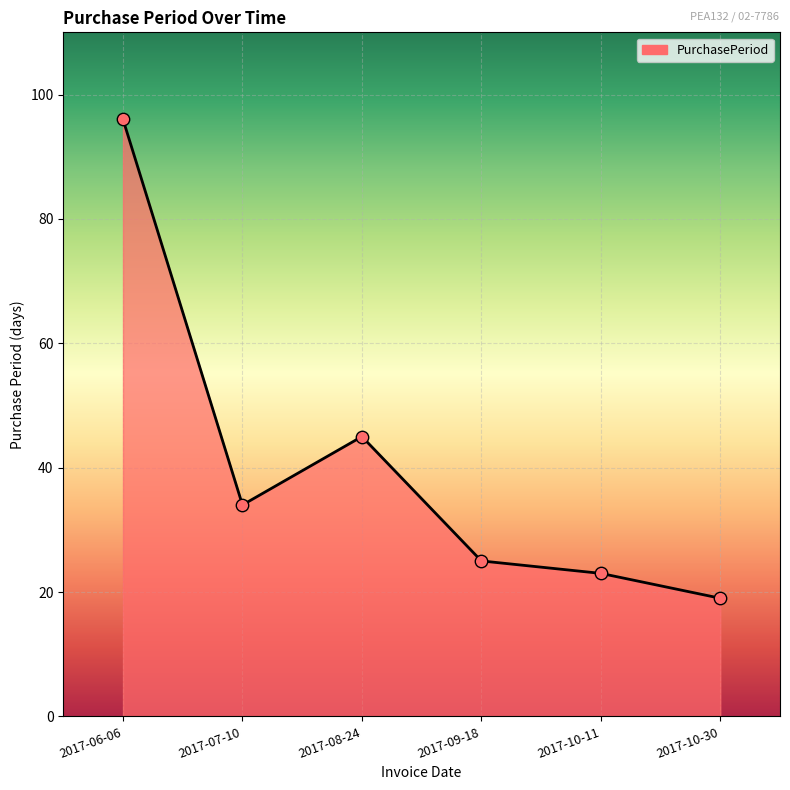

Between 2017-10-30 and 2017-09-18, which is larger?

2017-09-18